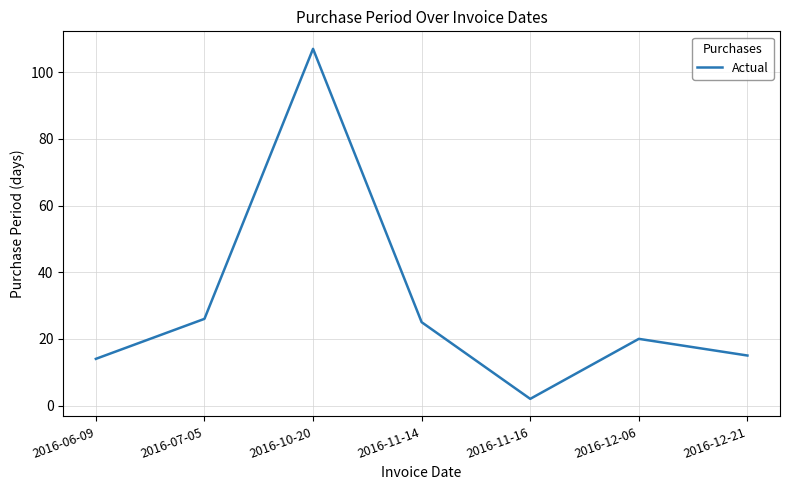

Reading right to left, what are all the values shown in this chart?

2016-12-21=15	2016-12-06=20	2016-11-16=2	2016-11-14=25	2016-10-20=107	2016-07-05=26	2016-06-09=14